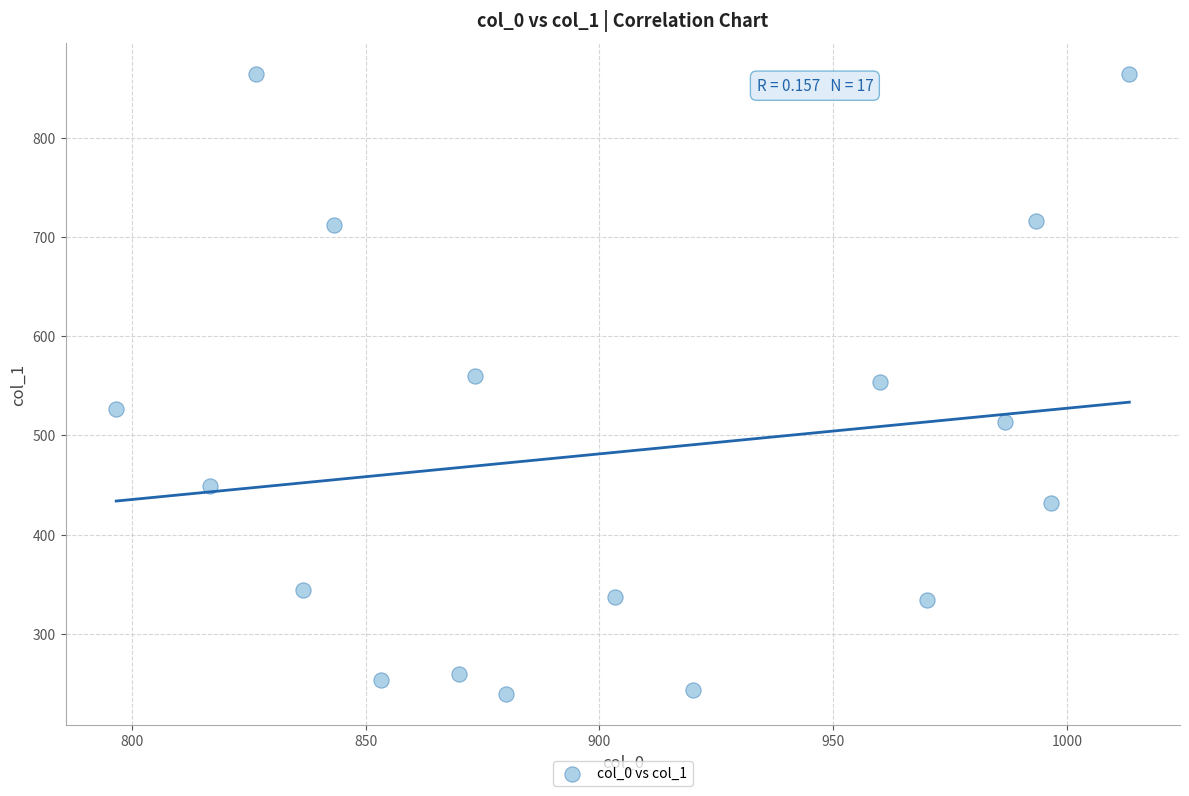

What is the range of Y values (max minus min)?

624.4